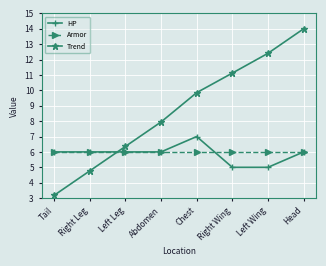

Which series has the widest spread of values?

Trend